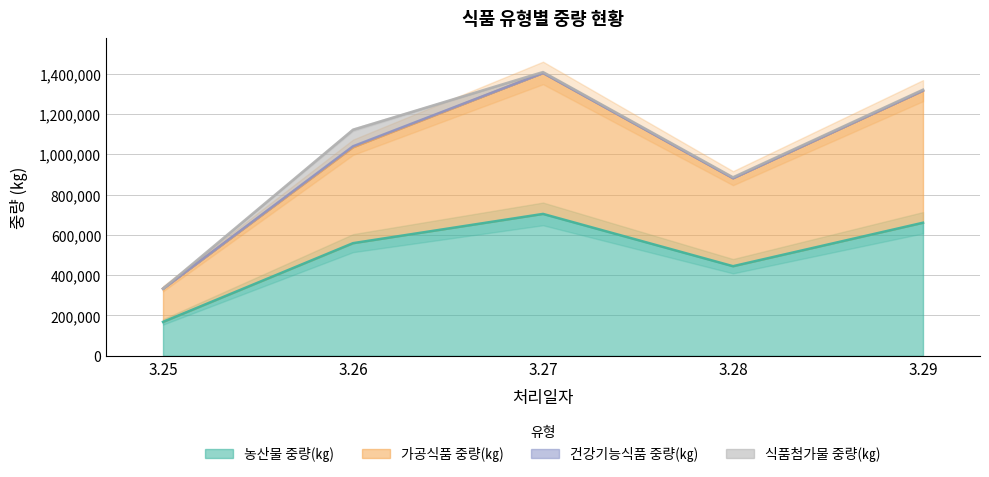

Which series changed the most between 3.26 and 3.27?

가공식품 중량(㎏)